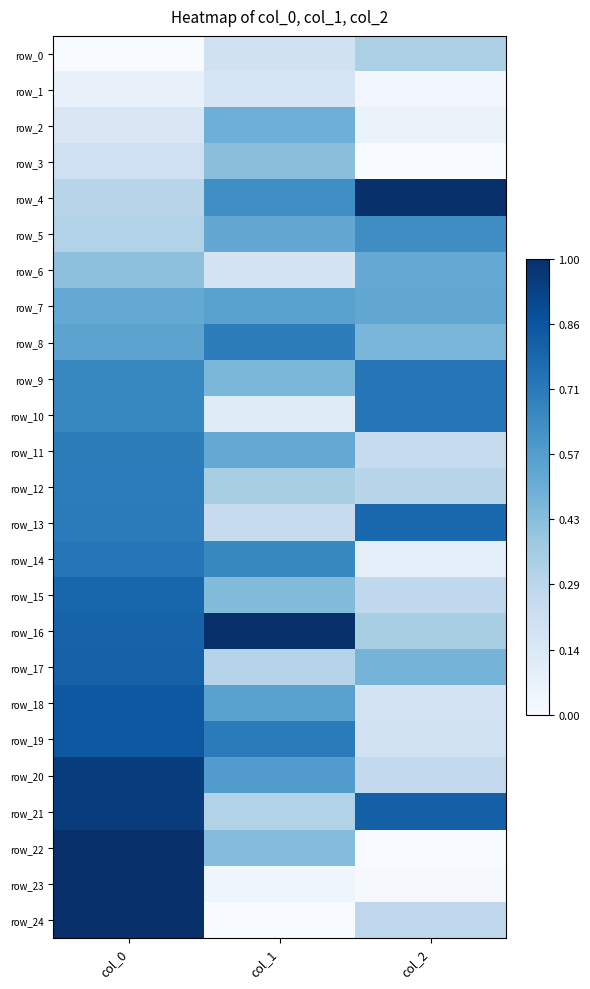

How many values in row_24 are above zero?

2